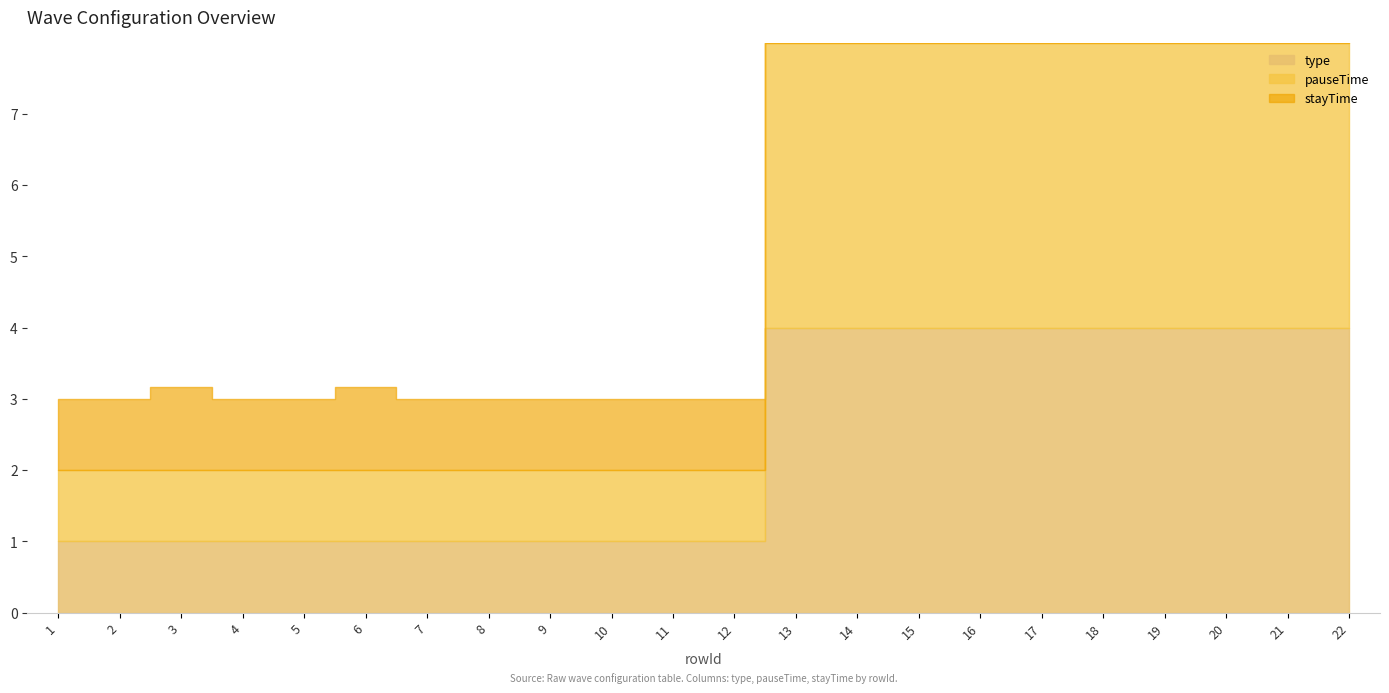

At 19, list the series in order from largest to smallest.

pauseTime, type, stayTime